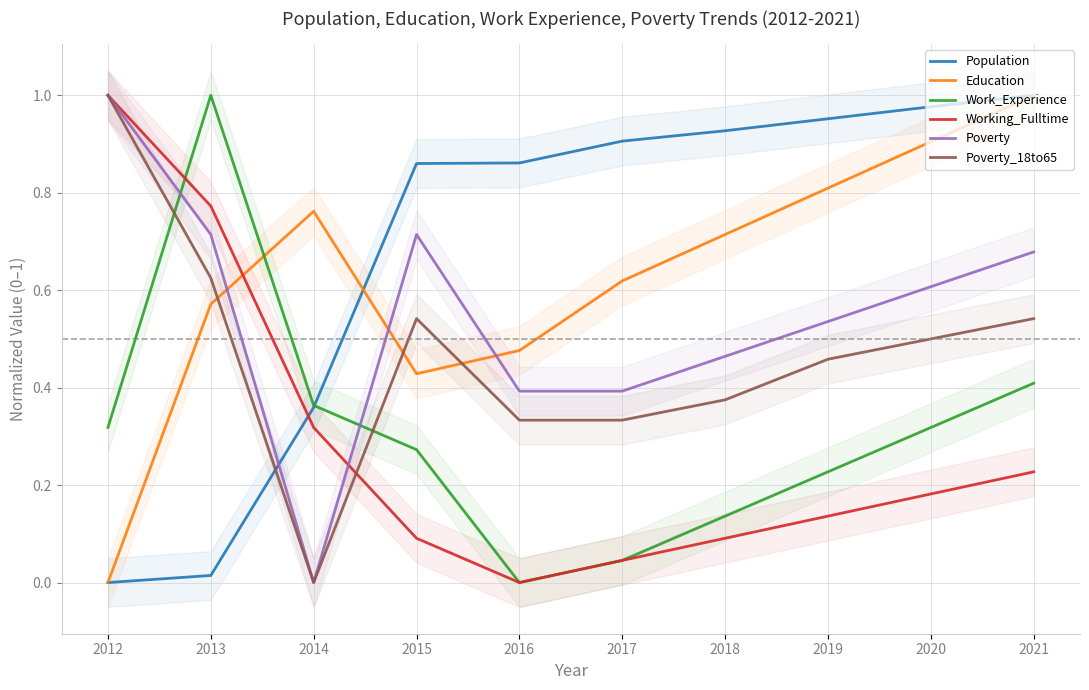

The value of Education at 2014 is 0.8. True or false?

True